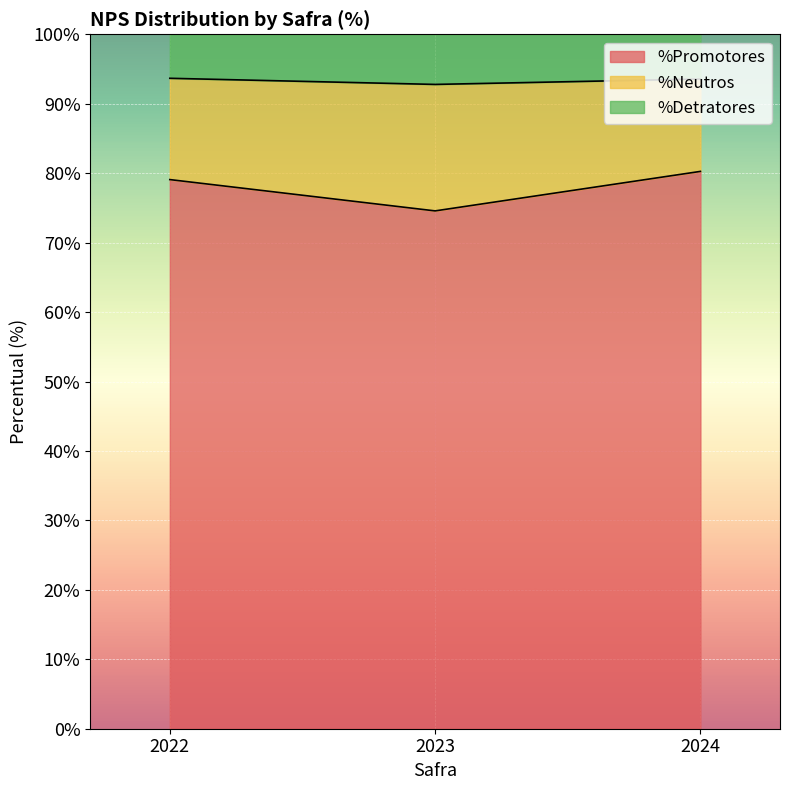

What is the value of the %Promotores point at the 2nd from the left?

74.6